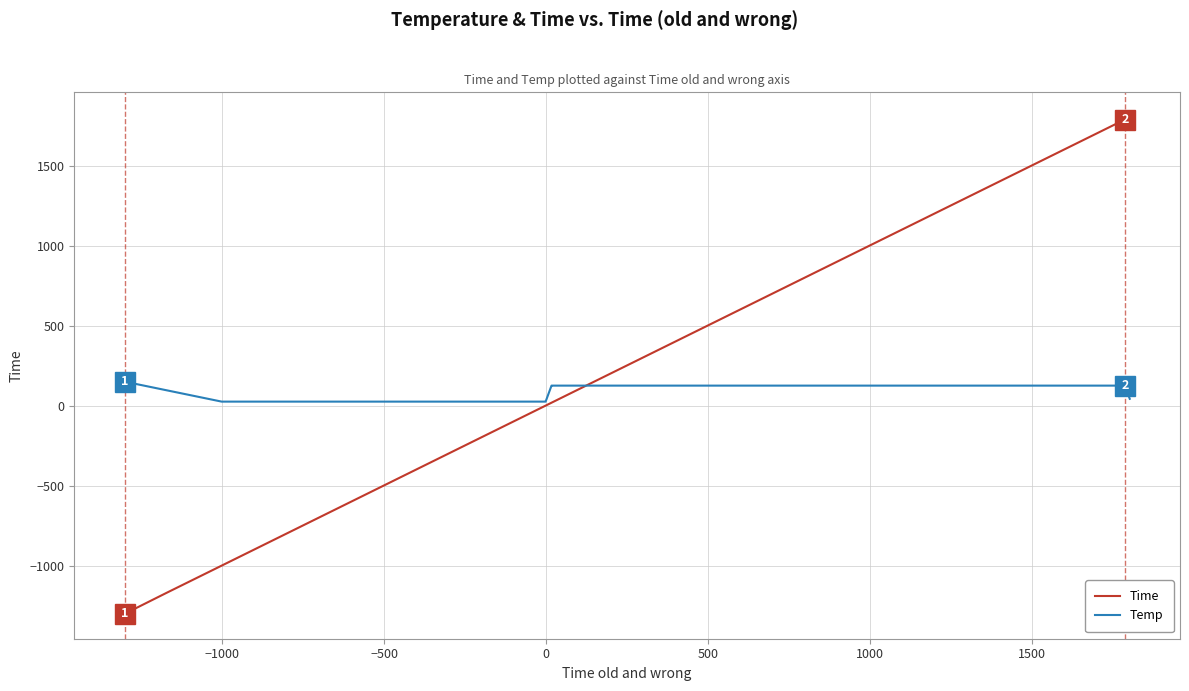

Rank the series by their average value, from lowest to highest.

Temp, Time